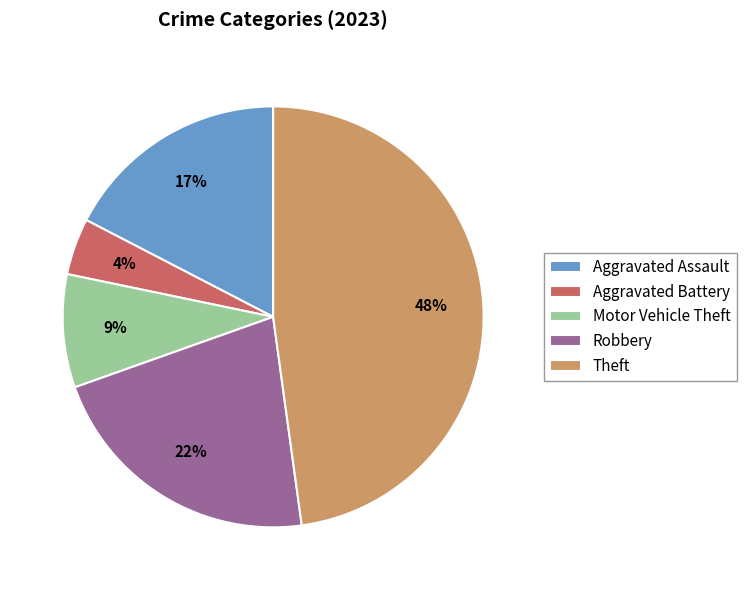

Is it true that Aggravated Battery is 4% of the pie?

True